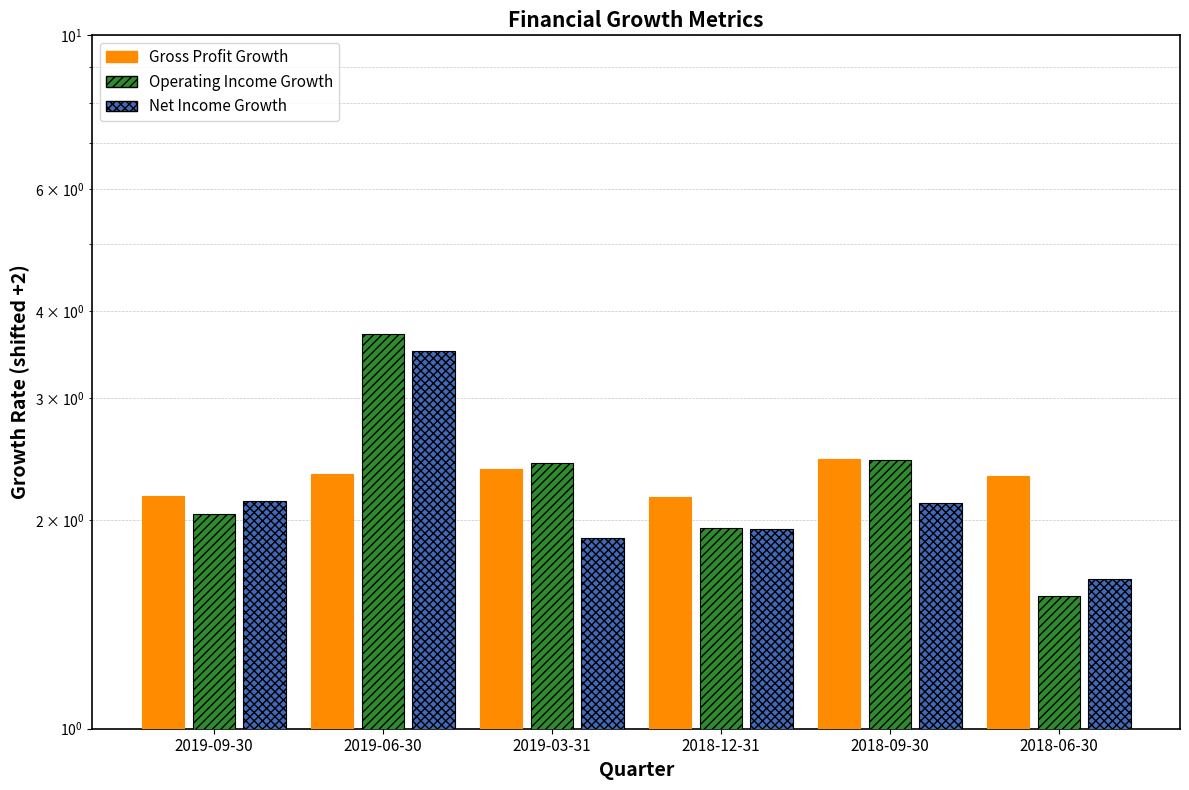

Rank the series by their average value, from highest to lowest.

Operating Income Growth, Gross Profit Growth, Net Income Growth